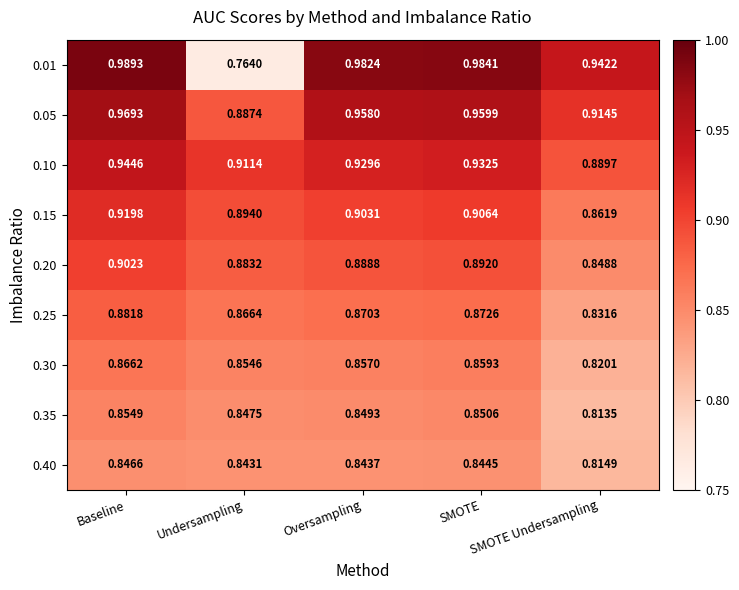

At which category is the sum across all series the highest?

Baseline